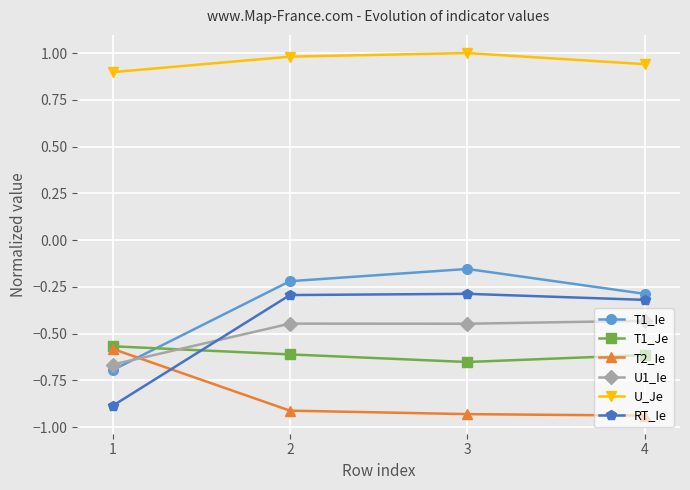

Which series has the widest spread of values?

RT_Ie